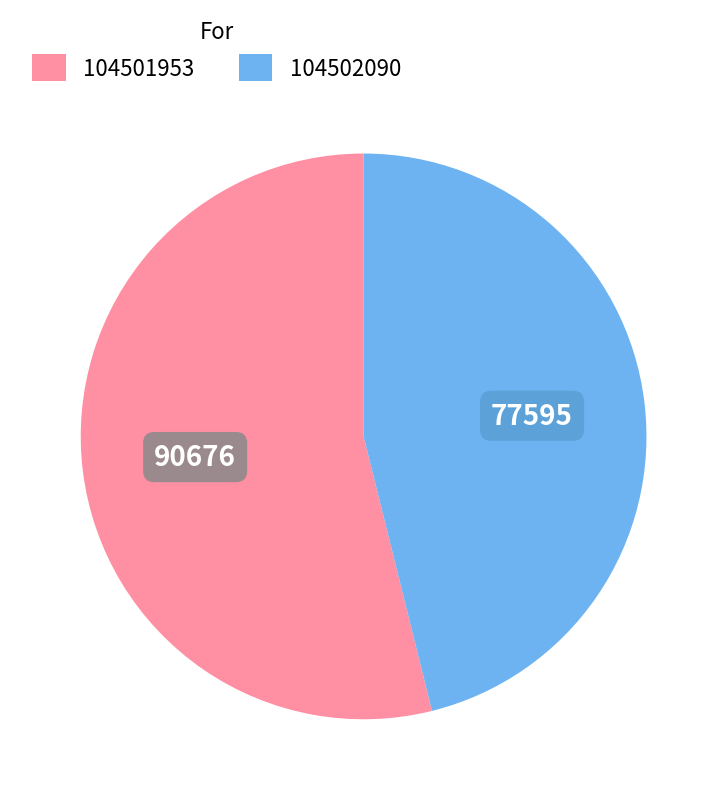

Rank the categories by value from lowest to highest.

104502090, 104501953